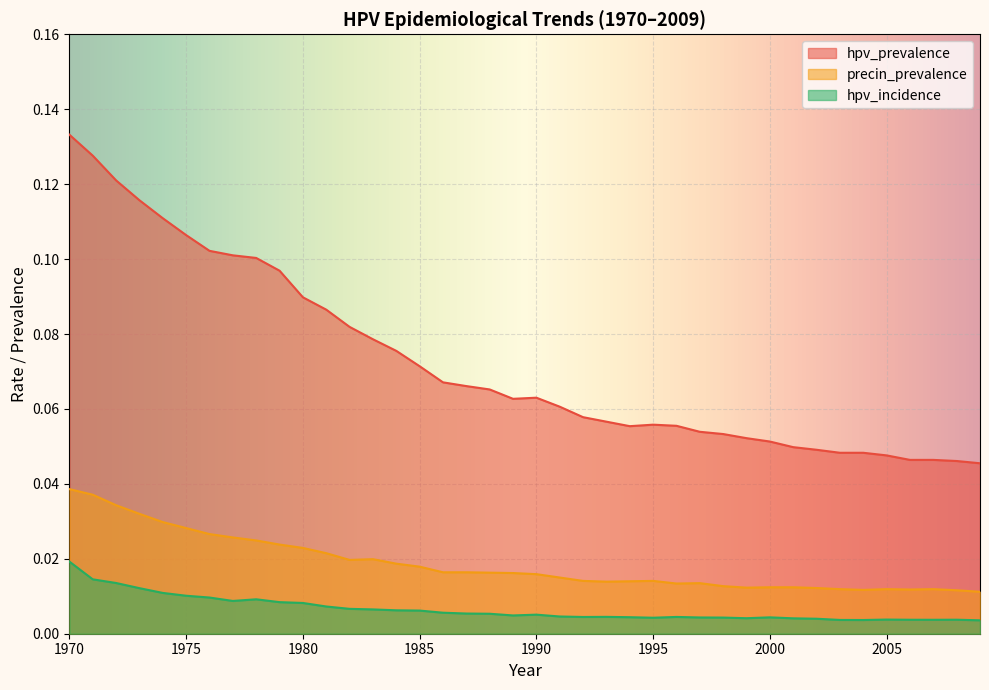

List the series in order of their overall mean, highest first.

hpv_prevalence, precin_prevalence, hpv_incidence